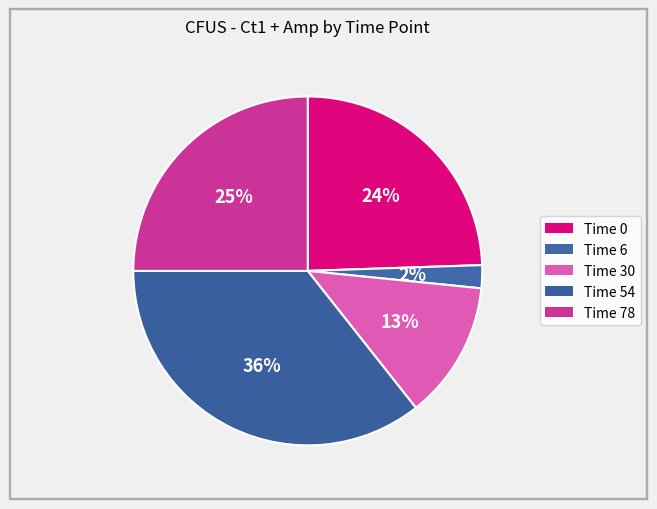

Count the number of slices in the pie.

5